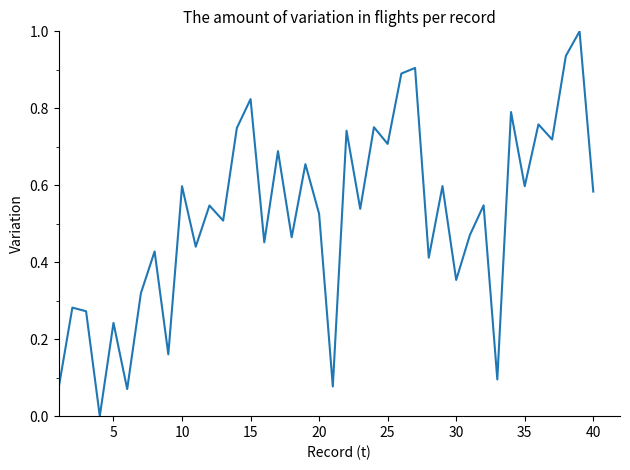

What is the greatest value displayed?

1.0